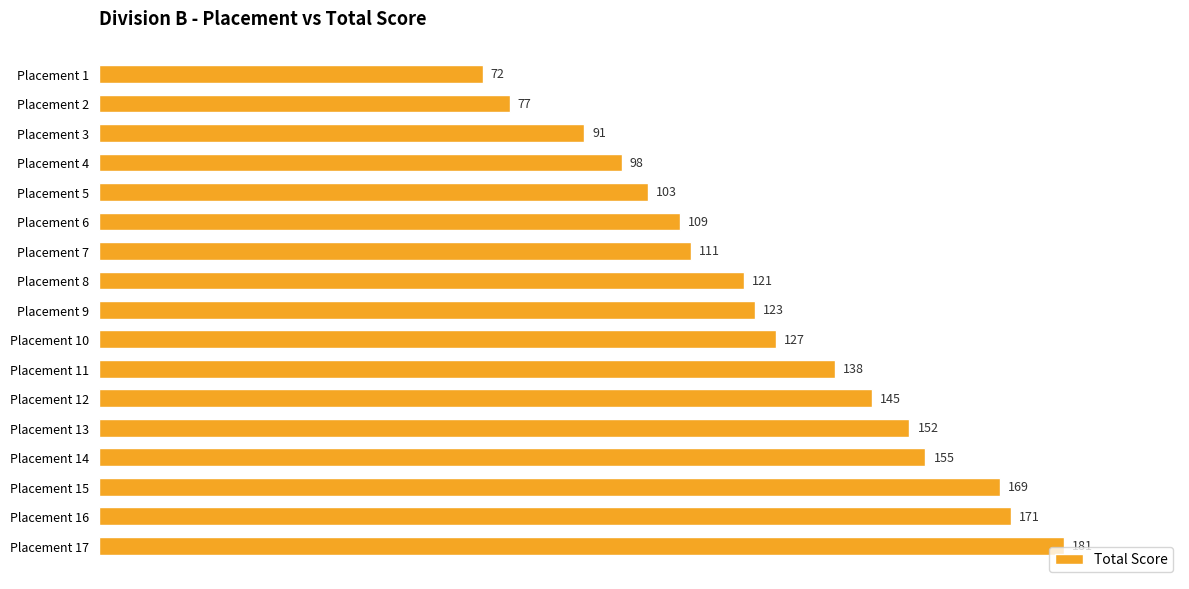

The chart shows a value of 42 at Placement 13. True or false?

False